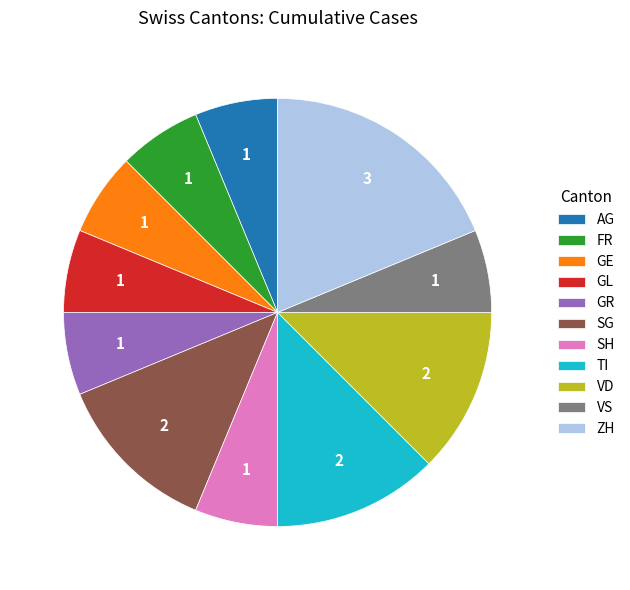

The SG slice represents 12% of the pie. True or false?

True